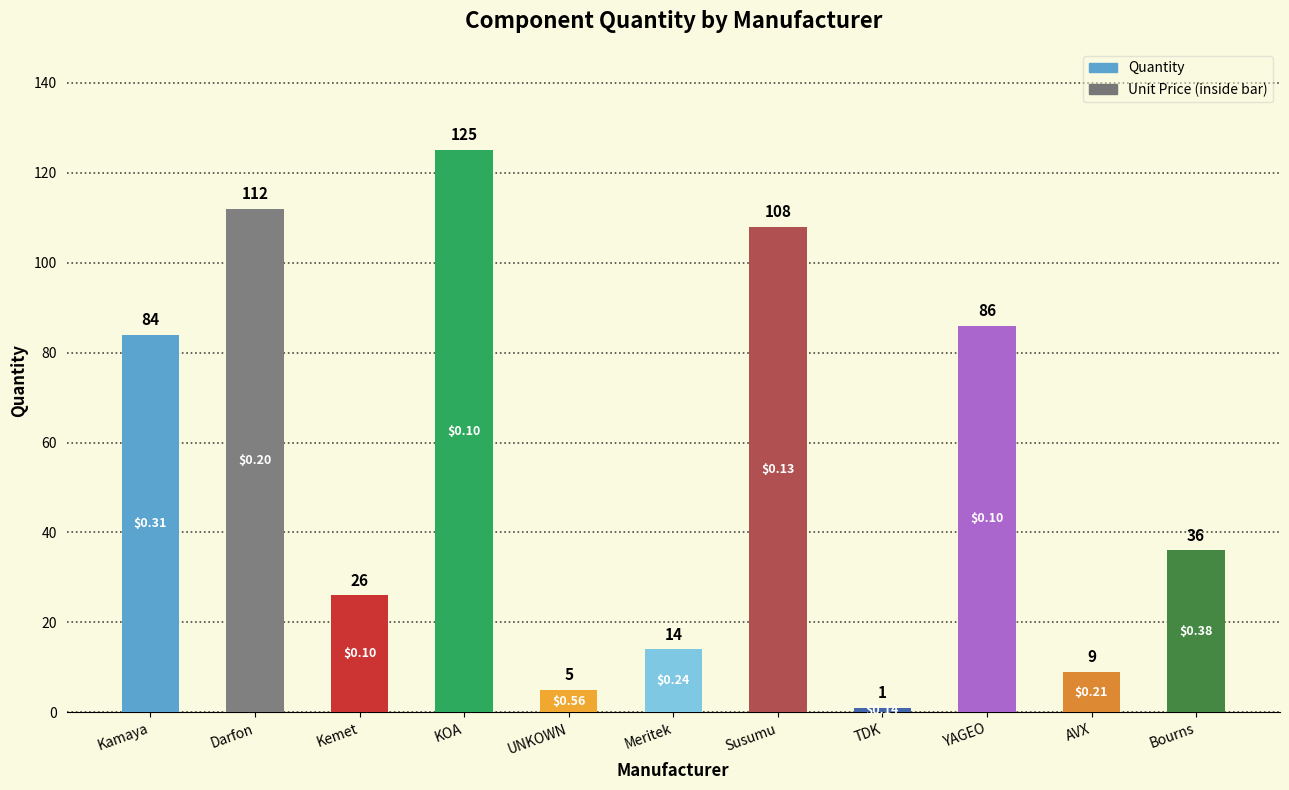

The value at UNKOWN is 5. True or false?

True